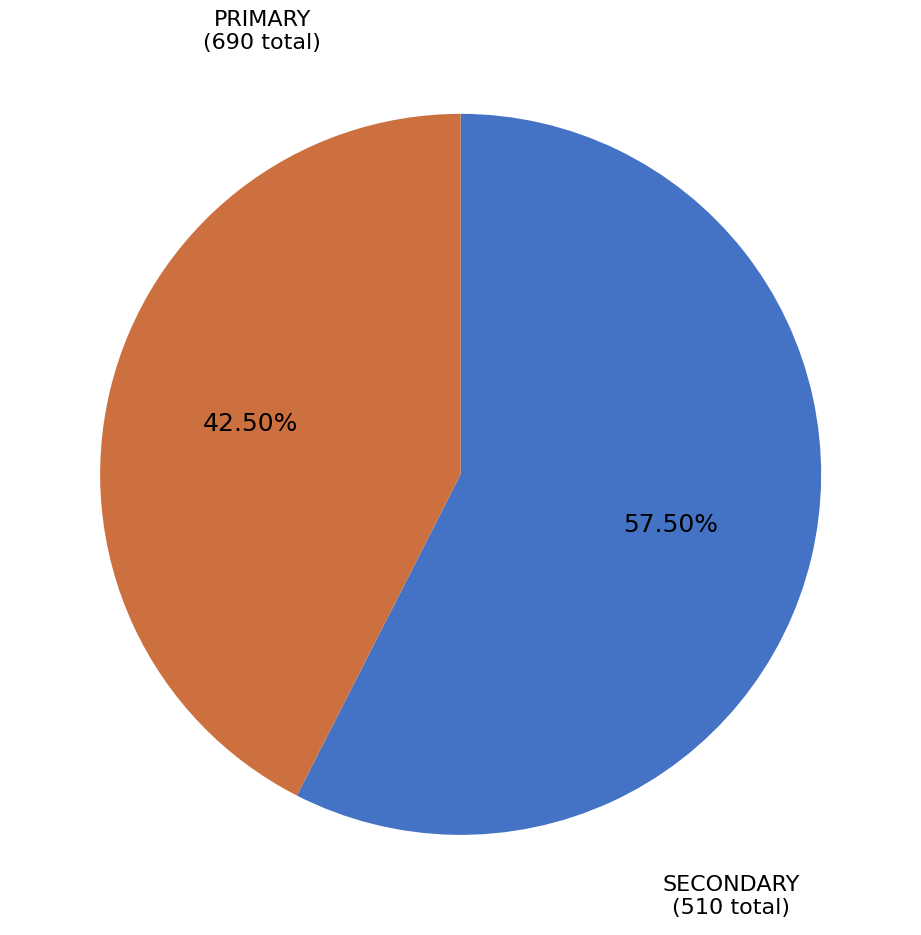

Is there any slice that represents more than half of the pie?

Yes